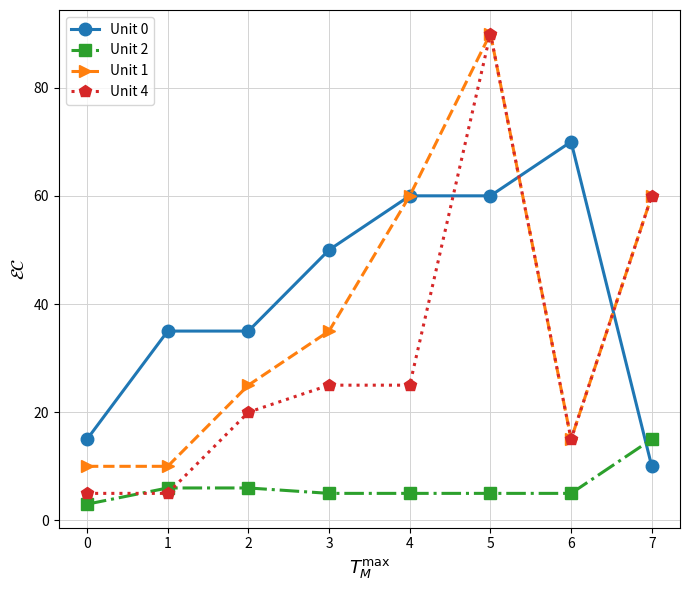

Which category has the highest value in the Unit 1 series?

5